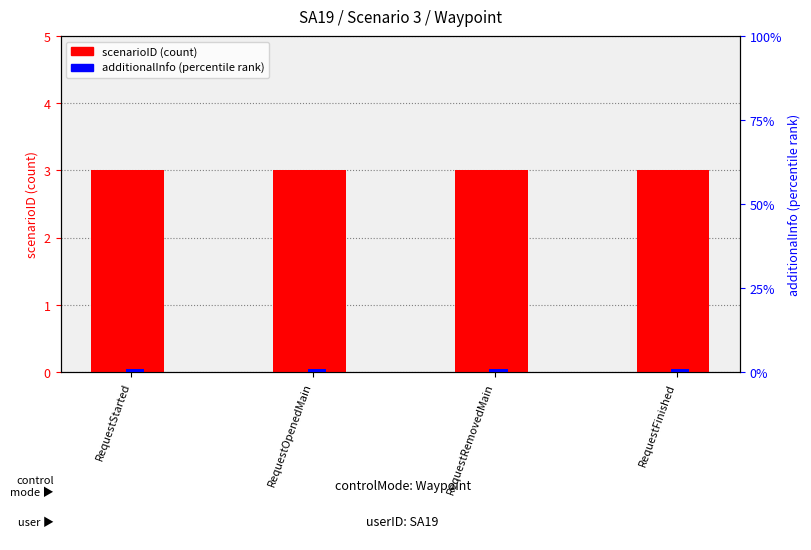

What is the maximum value shown in the chart?

3